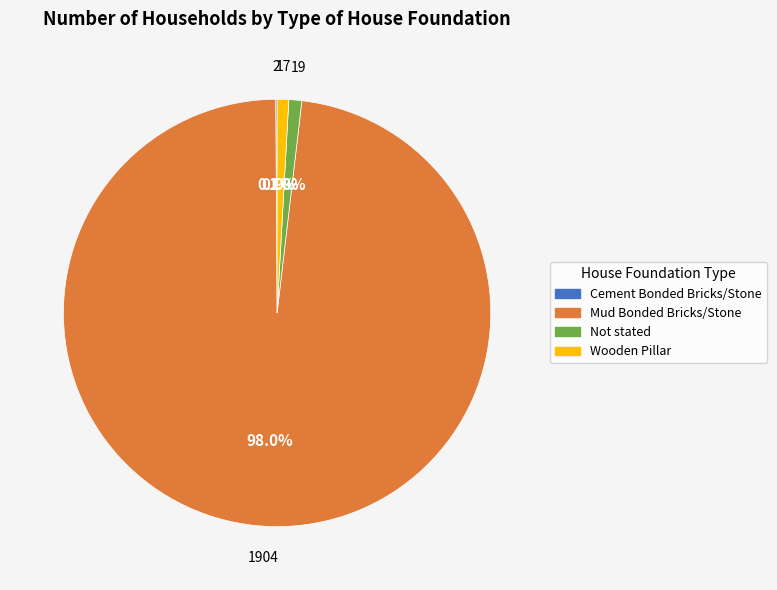

Which slice is the largest?

Mud Bonded Bricks/Stone